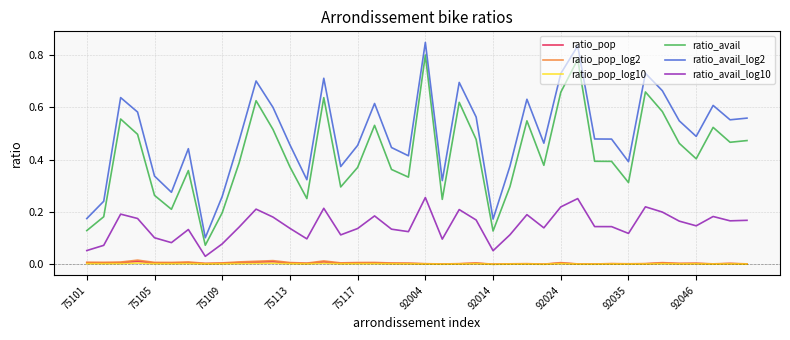

True or false: ratio_avail_log10 and ratio_avail_log2 intersect in this chart.

False